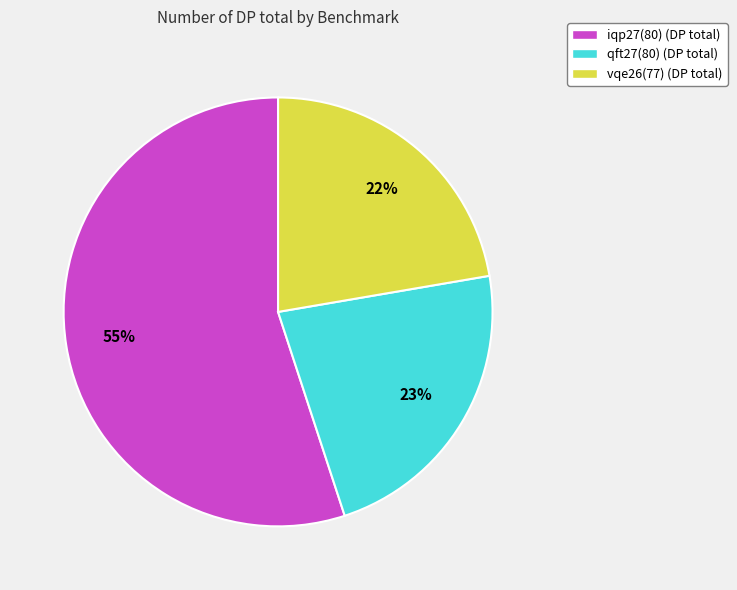

Is the sum of vqe26(77) and iqp27(80) greater than half?

Yes